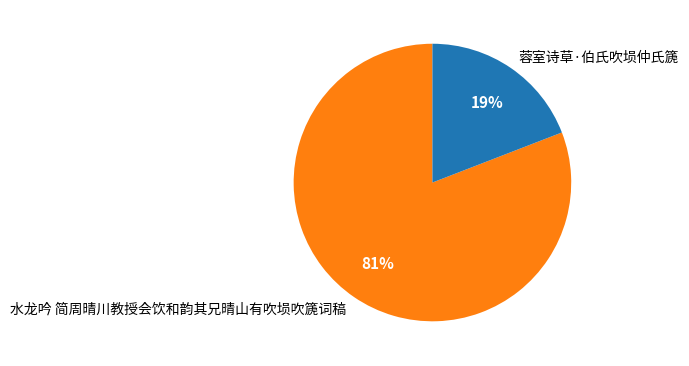

Is the sum of 蓉室诗草·伯氏吹埙仲氏篪 and 水龙吟 简周晴川教授会饮和韵其兄晴山有吹埙吹篪词稿 greater than half?

Yes